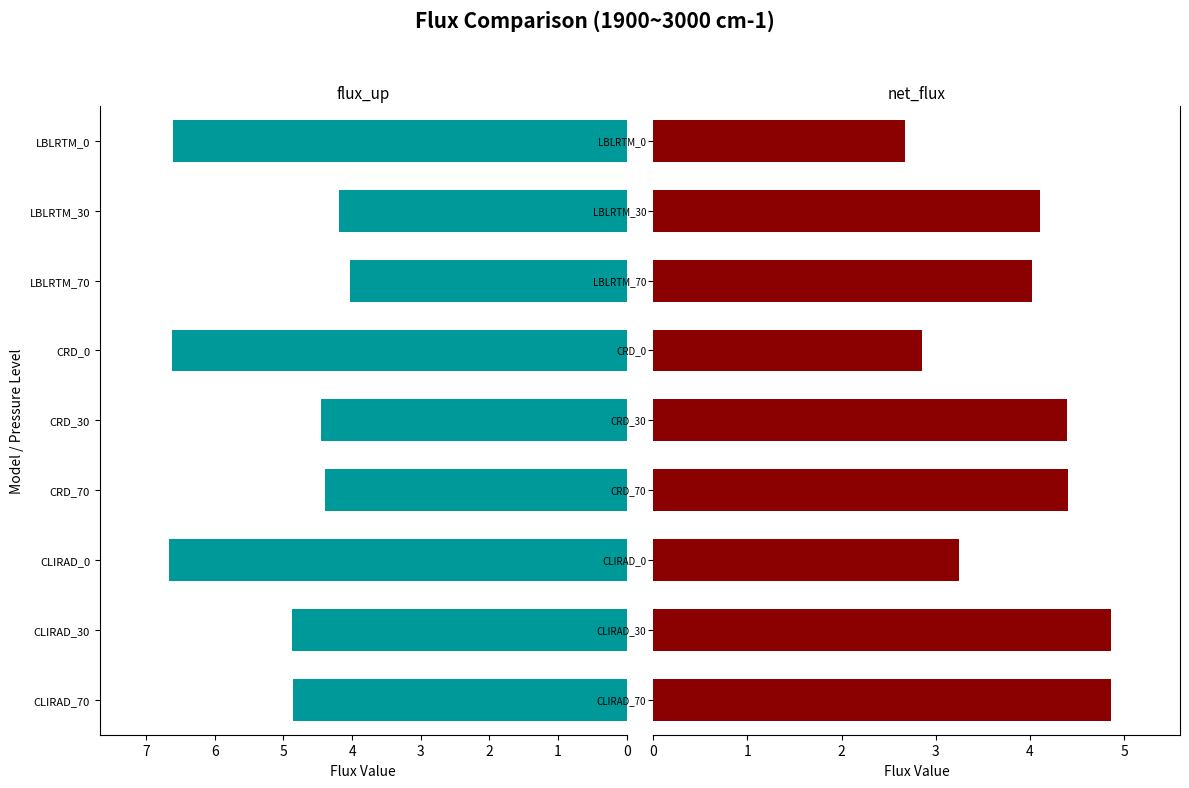

Is the value of flux_up at CRD_30 greater than the value of net_flux at LBLRTM_30?

Yes